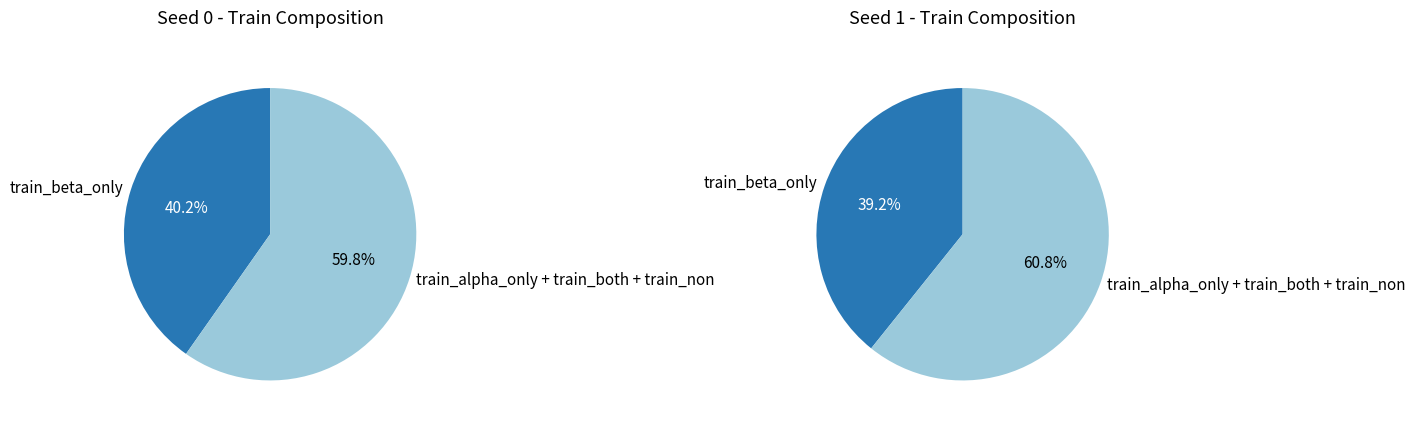

True or false: 3 accounts for 11% of the total.

False